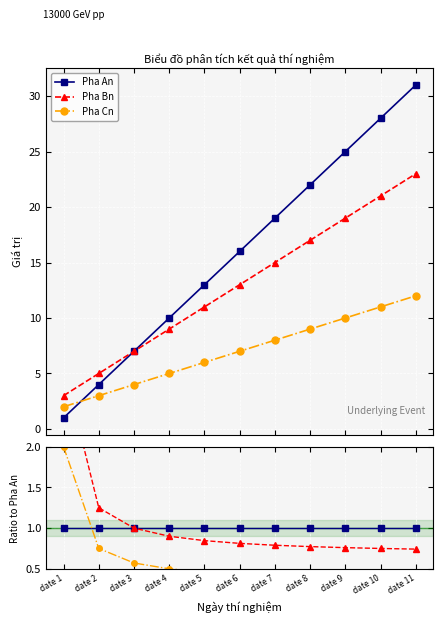

At which category is the sum across all series the highest?

date 11